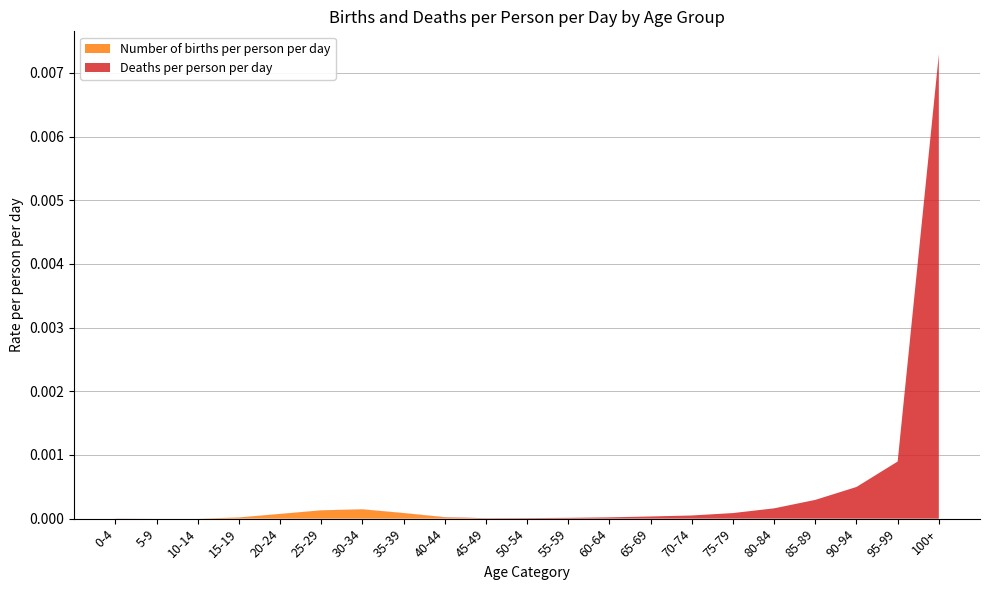

Which series has the widest spread of values?

Deaths per person per day